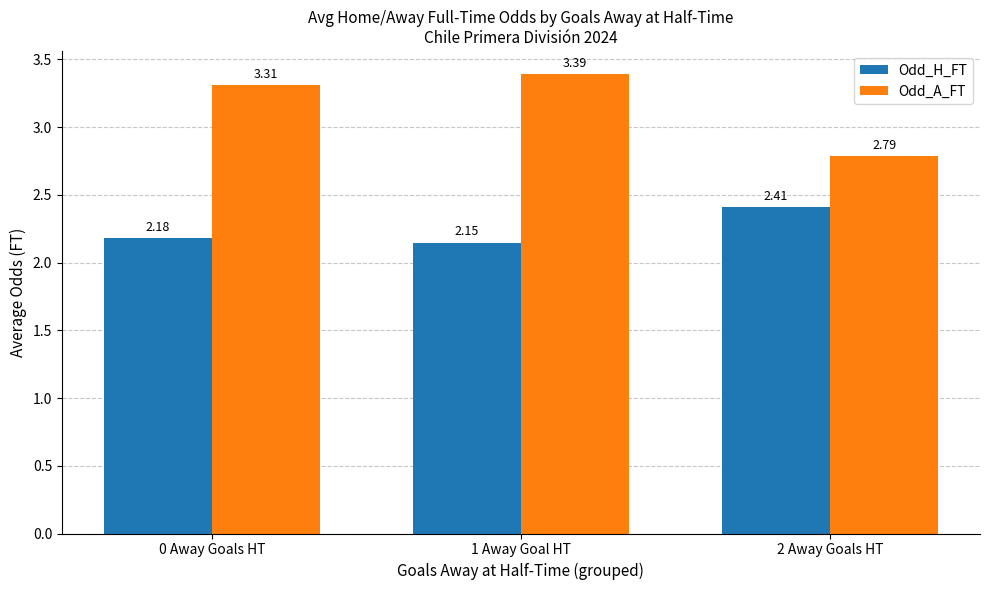

What is the spread (max minus min) of values at 1 Away Goal HT?

1.2